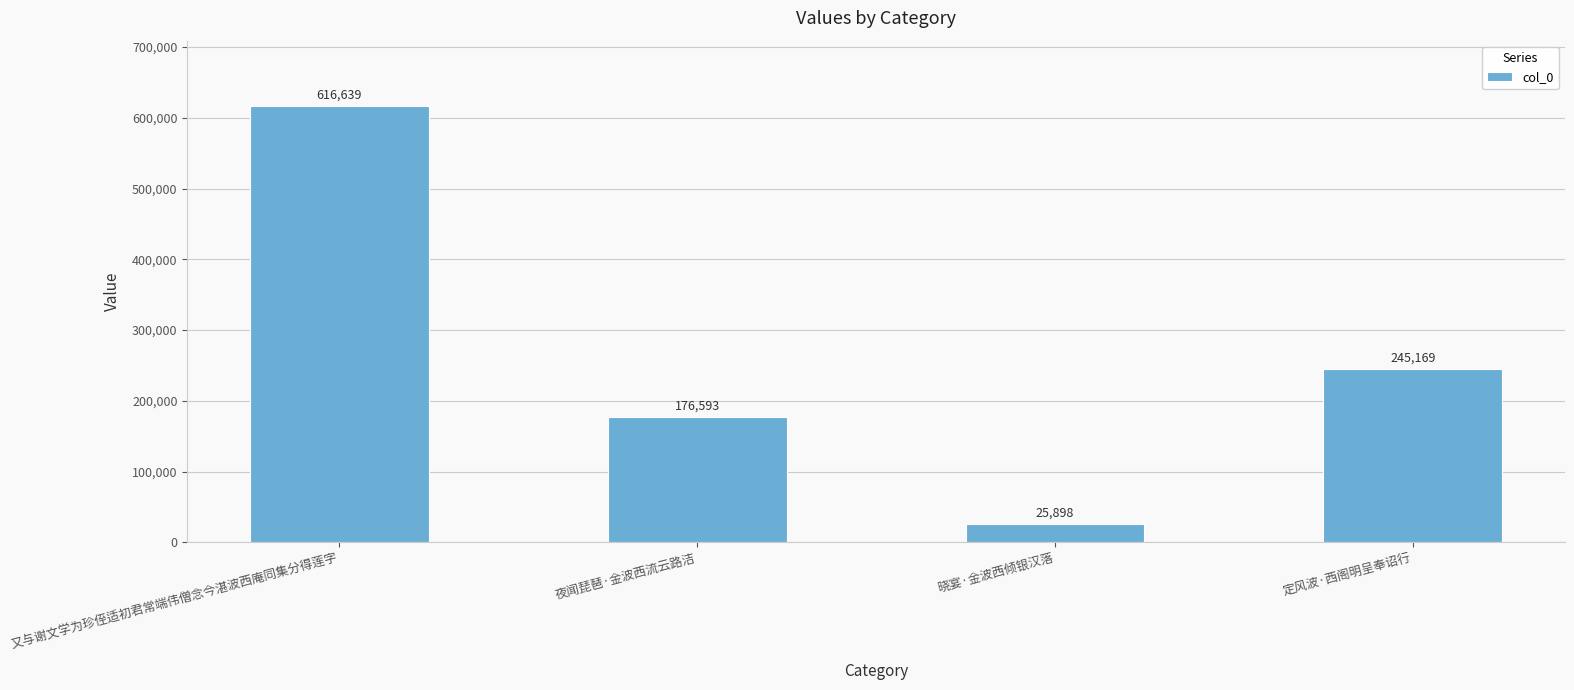

Approximately how many times larger is the value at 夜闻琵琶·金波西流云路洁 compared to 又与谢文学为珍侄适初君常端伟僧念今湛波西庵同集分得莲字?

0.3